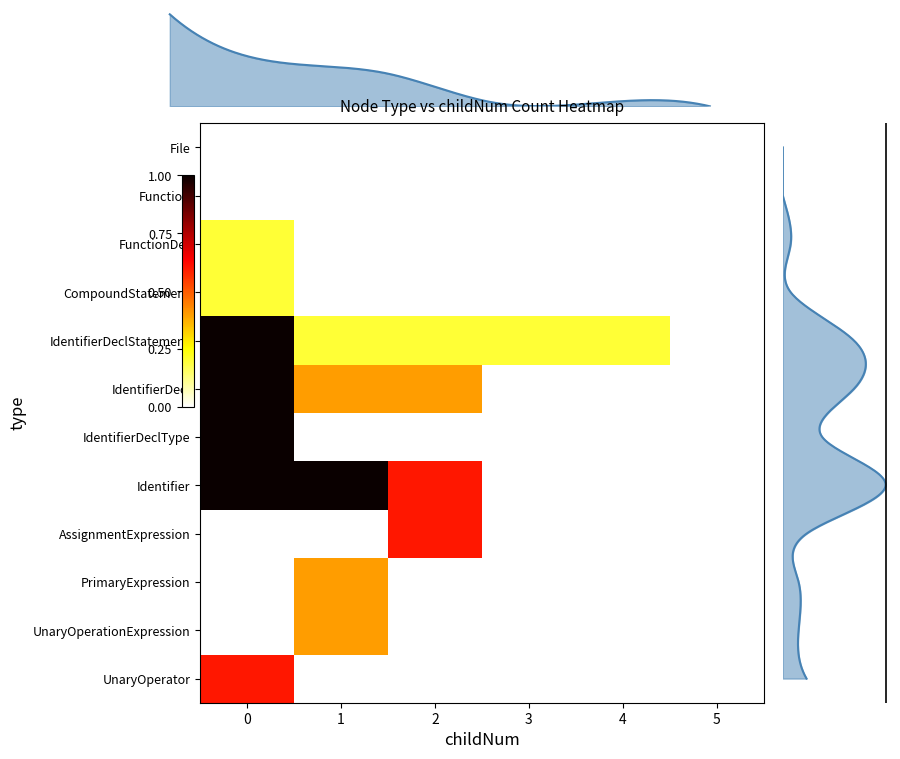

What is the difference between the highest and lowest values at 3?

0.2